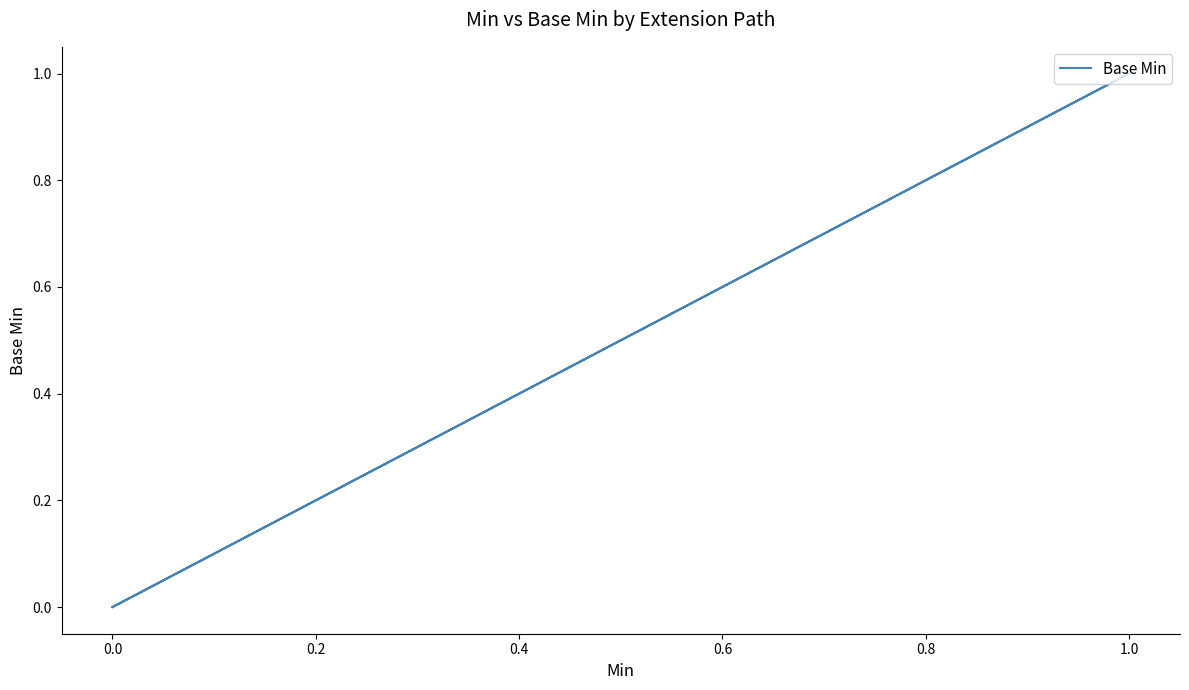

The value at 0.0 is 0. True or false?

True